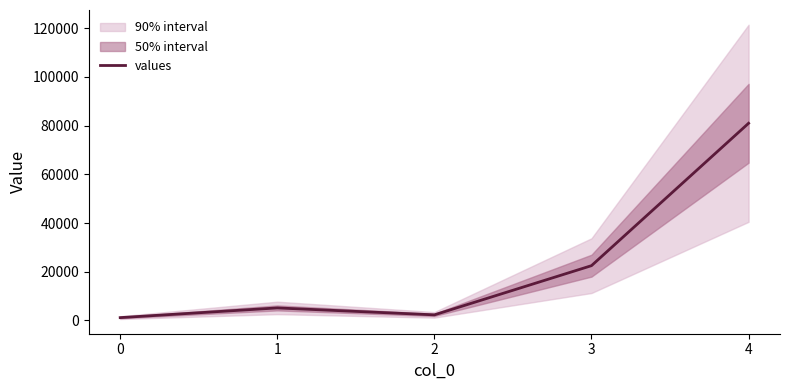

True or false: there are more than 2 points higher than both neighbors.

False